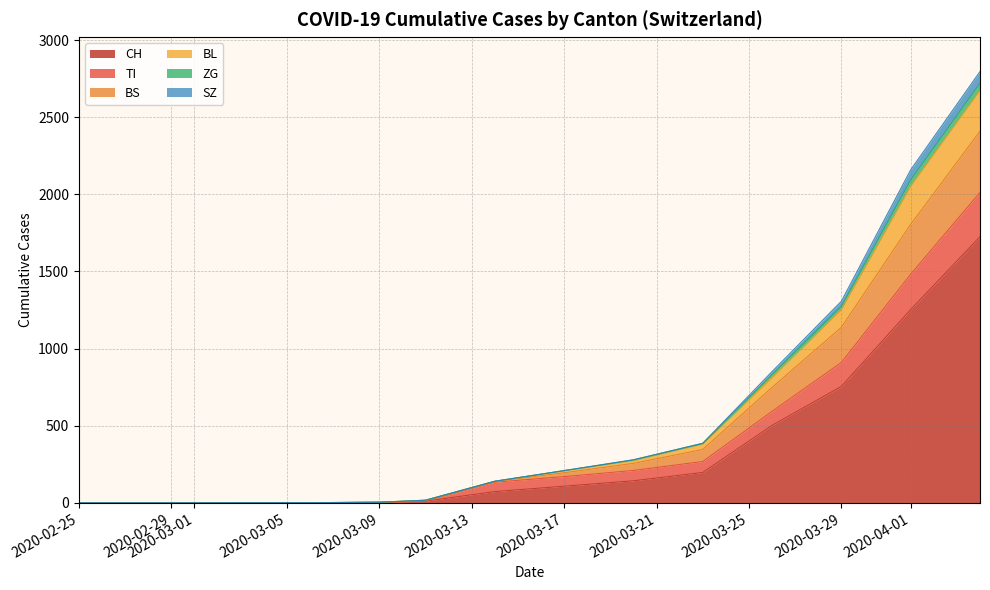

Which category has the lowest value in the BS series?

2020-02-25